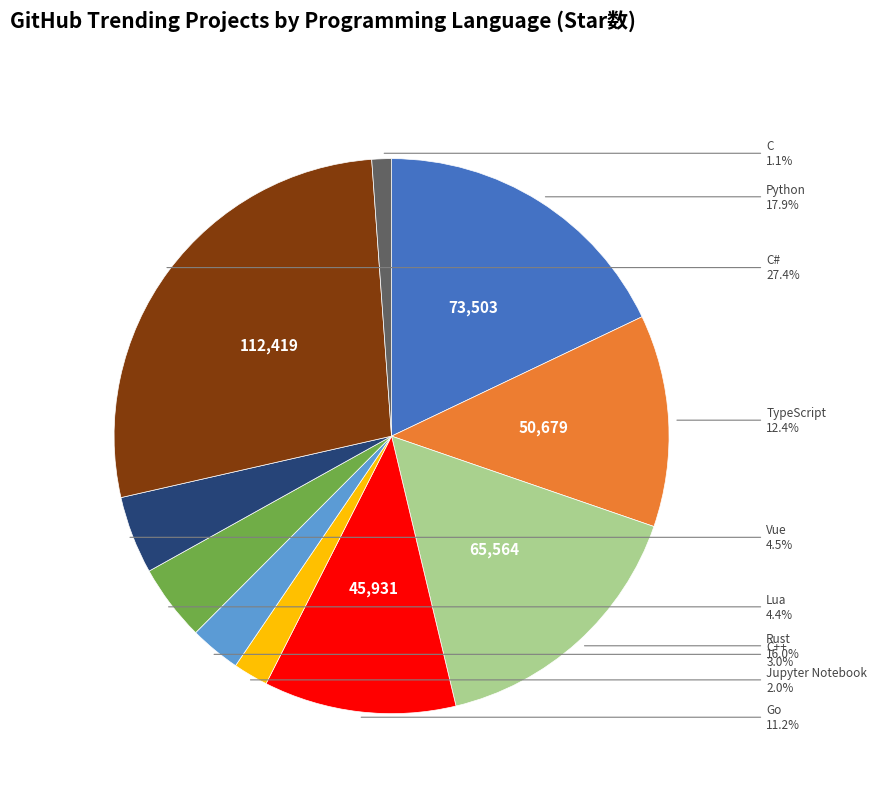

To the nearest percent, what is the average slice percentage?

10%